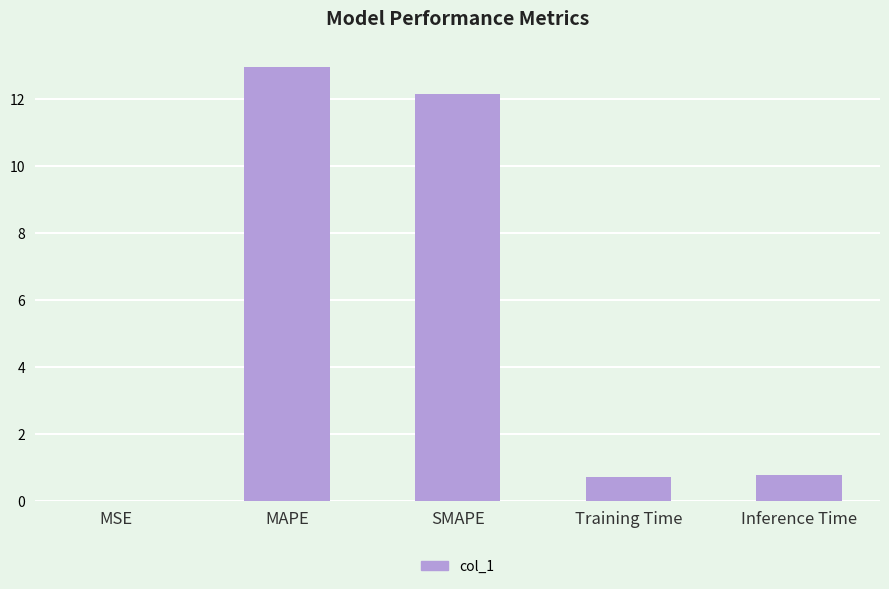

What is the change in value from SMAPE to Training Time?

-11.4